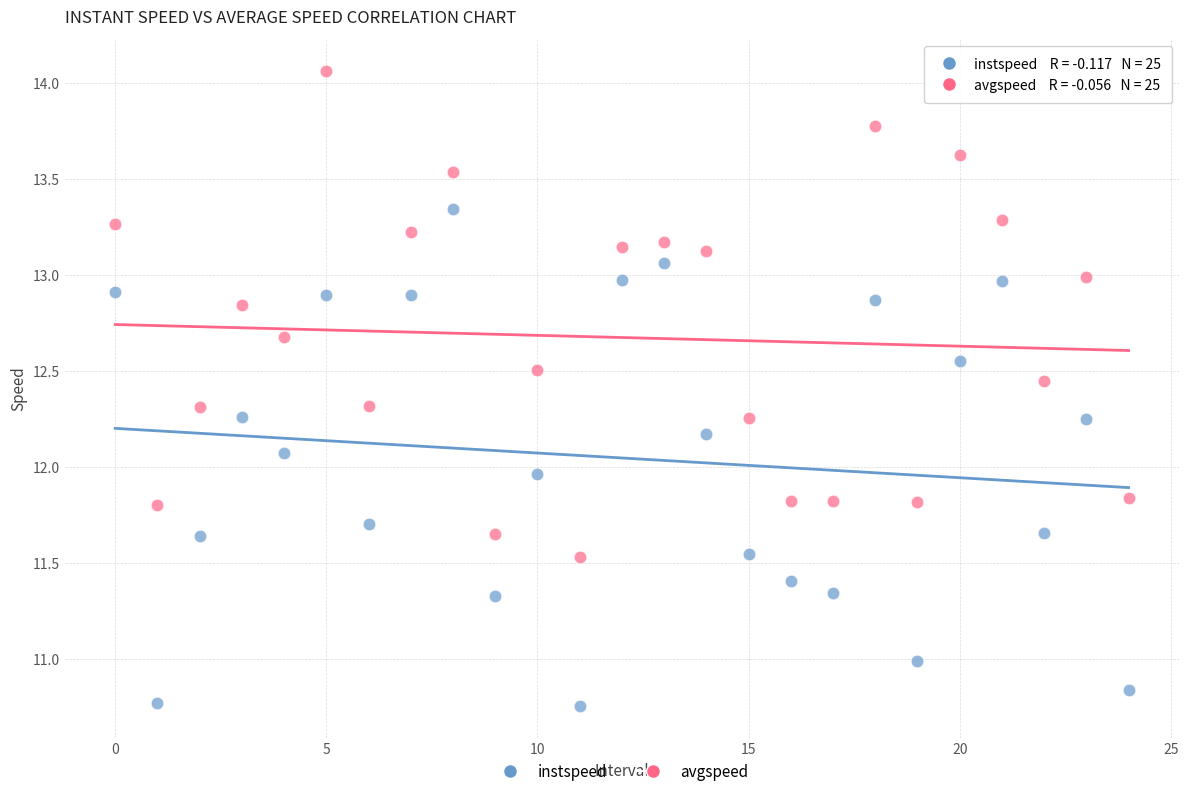

What are all the series names shown in the legend?

instspeed, avgspeed